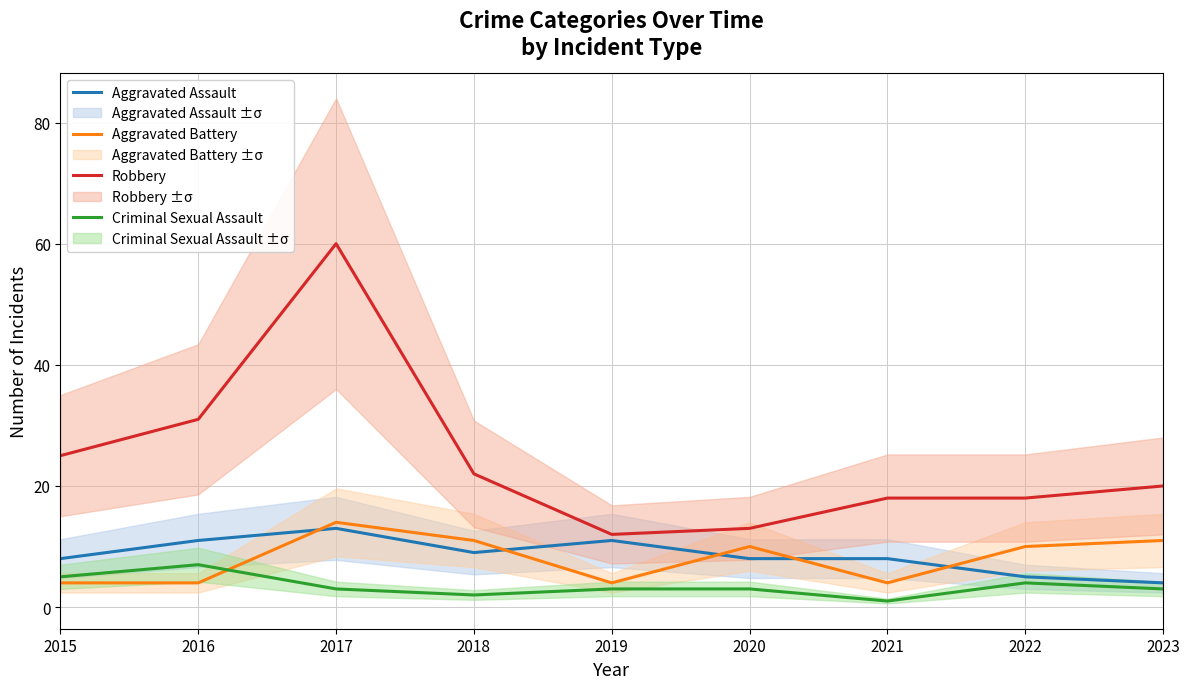

Which series has the widest spread of values?

Robbery